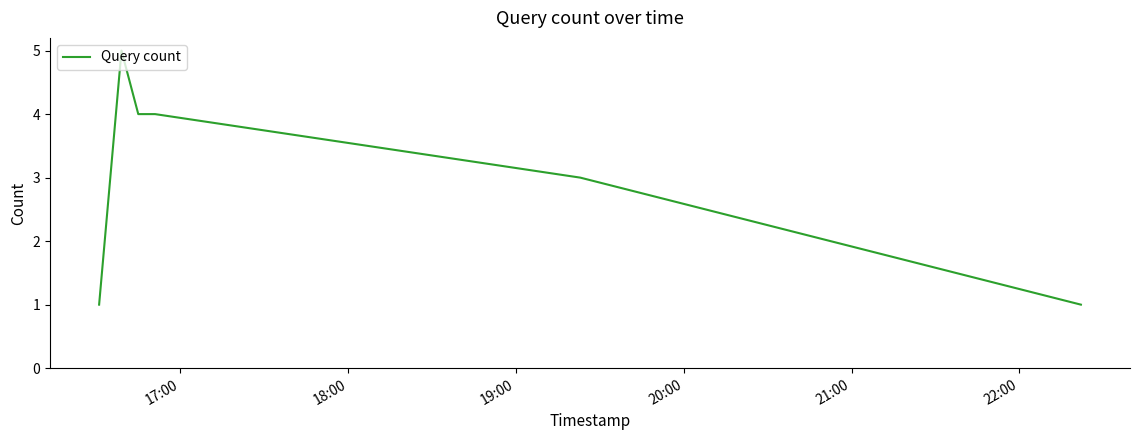

What is the greatest value displayed?

5